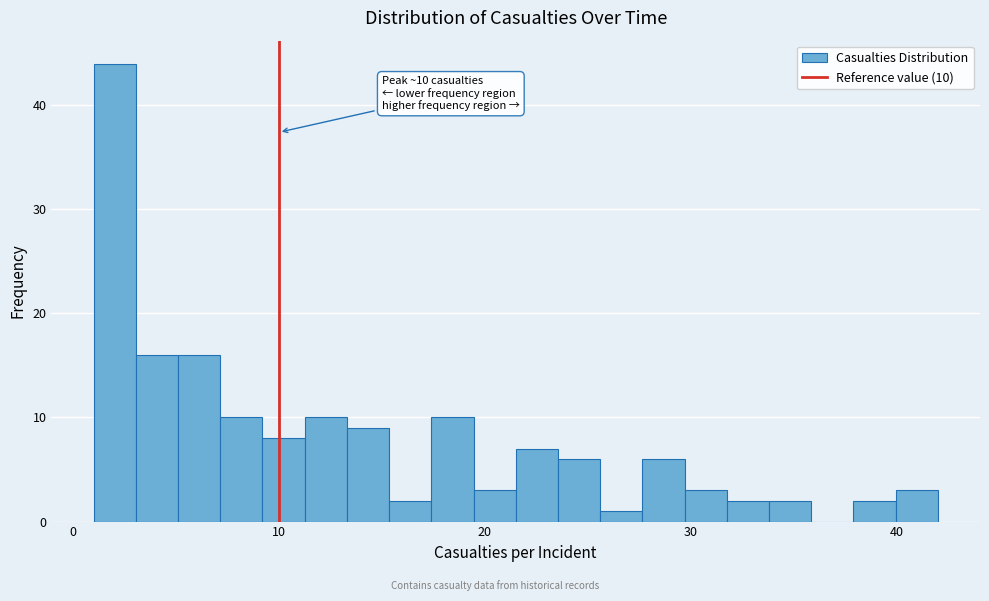

Around what value on the x-axis is the tallest bar? Give the approximate position of its centre, as read against the axis.

2